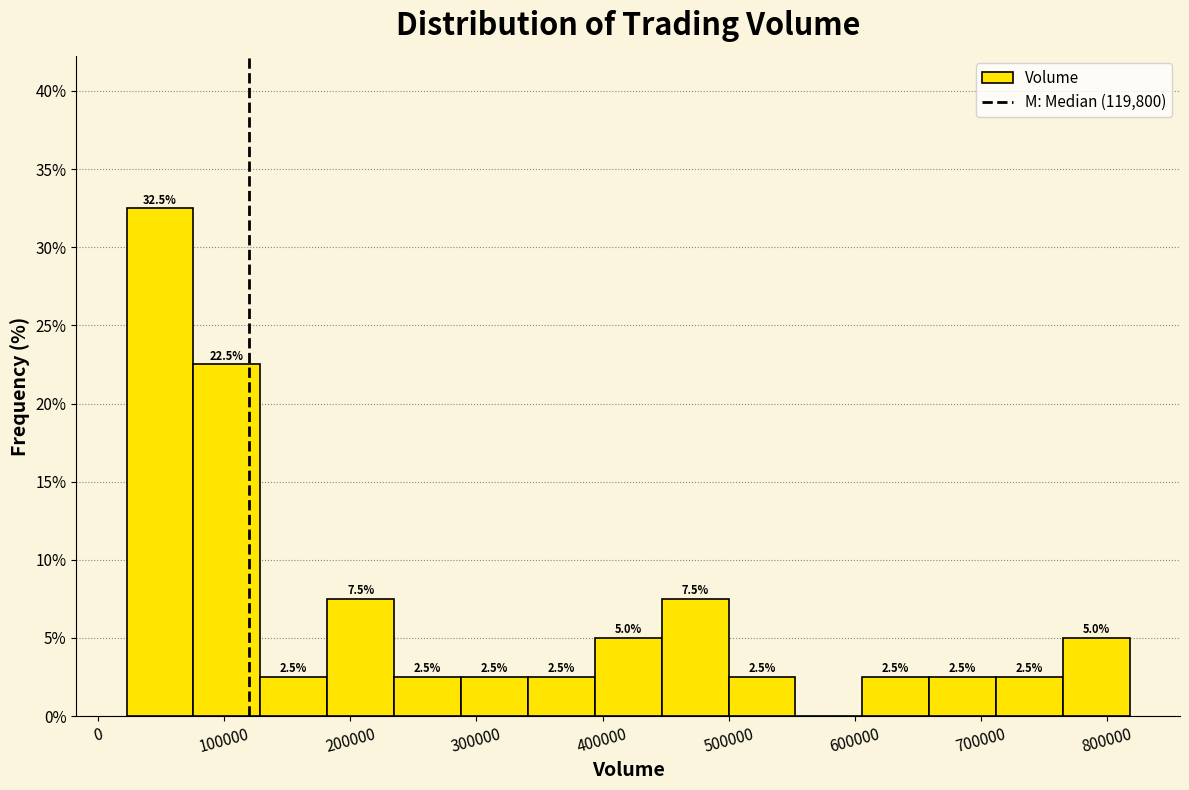

Which range on the x-axis has the tallest bar?

20000 to 80000